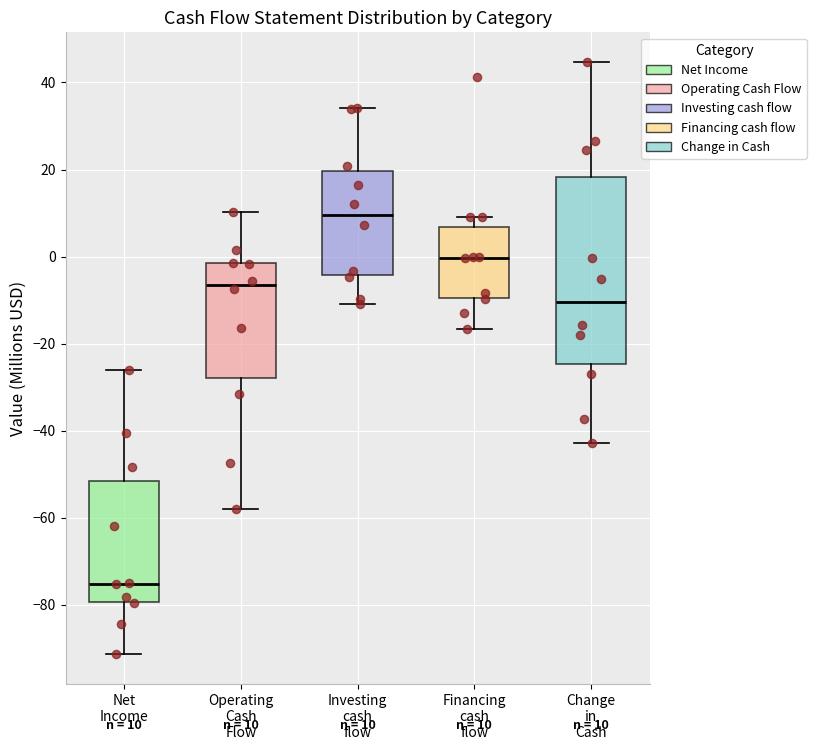

Comparing the boxes themselves (not the whiskers), which one is the tallest?

Change in Cash